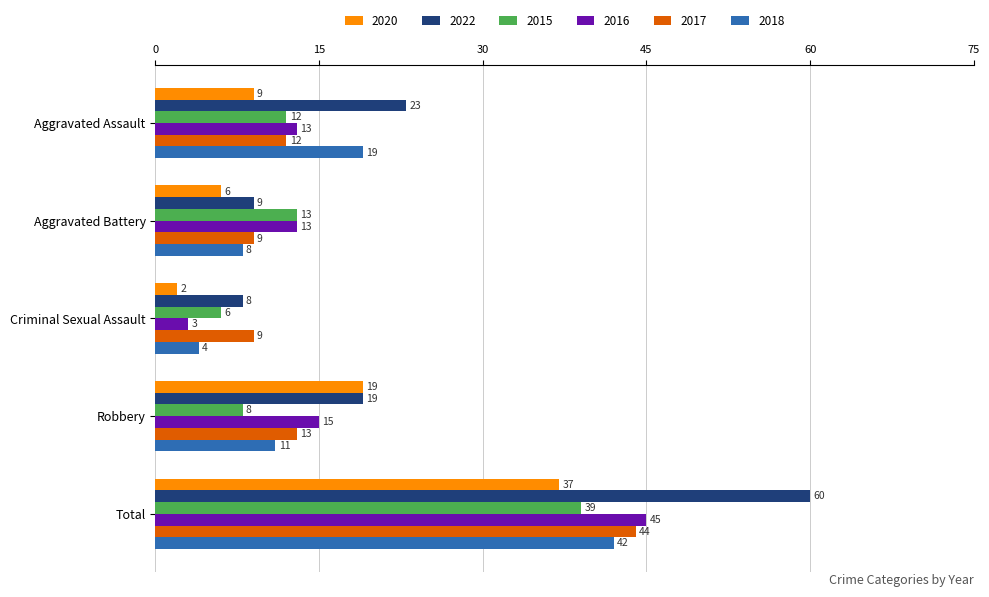

Between Criminal Sexual Assault and Total, which series saw the biggest shift?

2022